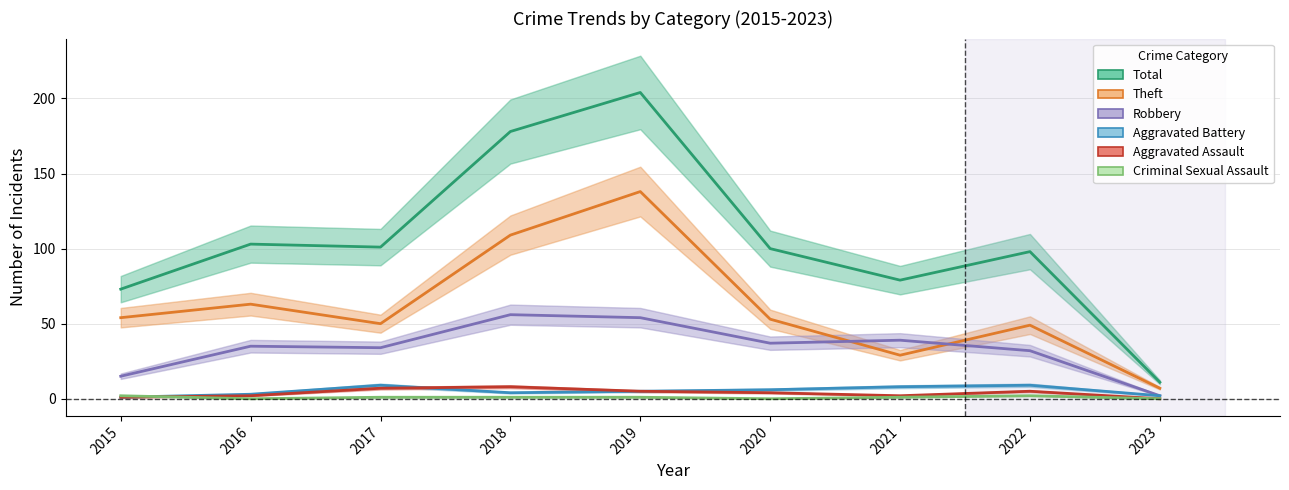

What is the maximum value shown in the chart?

204